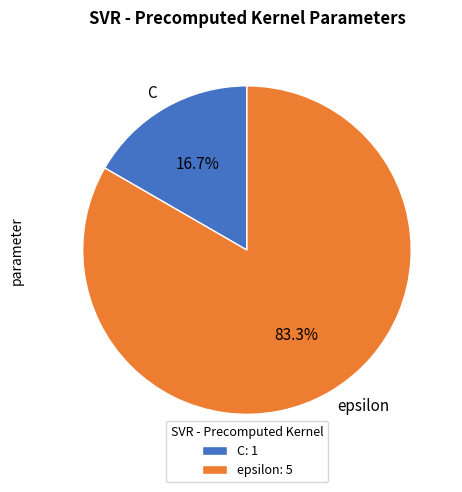

To the nearest percent, what percentage of the pie is C?

17%